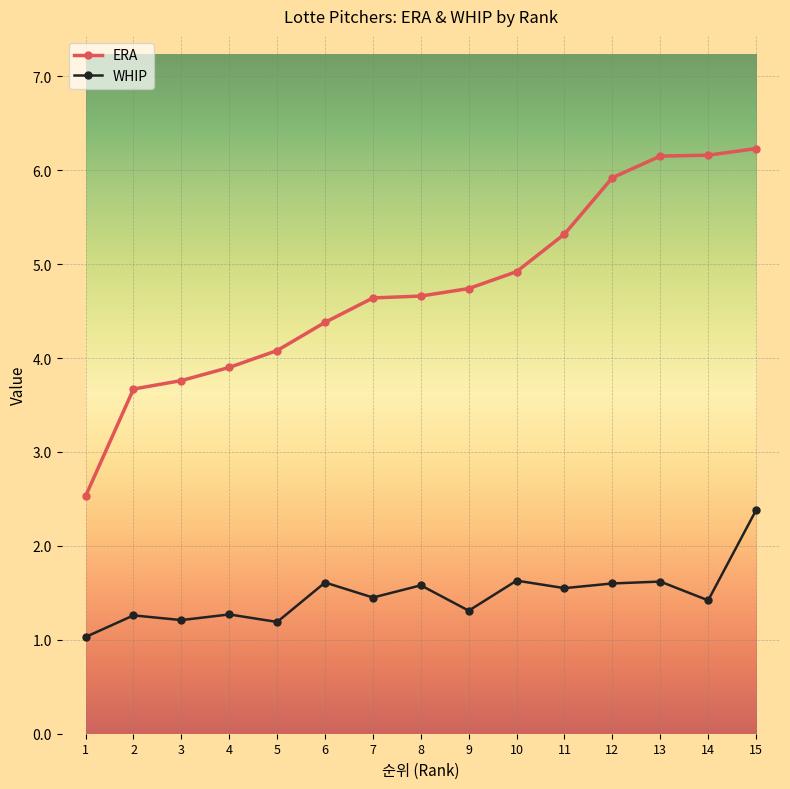

Is it true that WHIP equals 2.4 at 15?

True